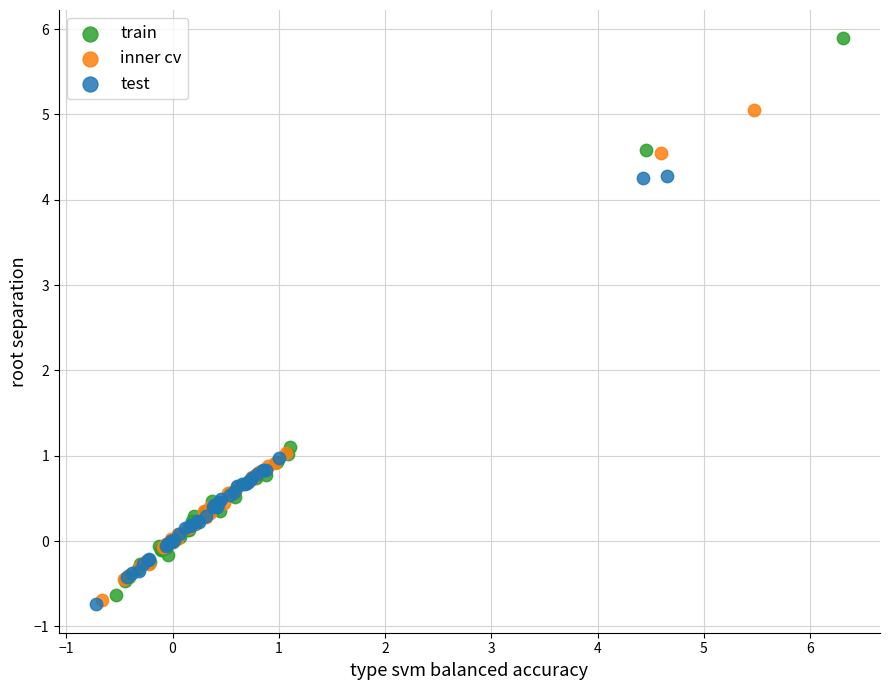

Which series reaches the maximum Y coordinate?

train